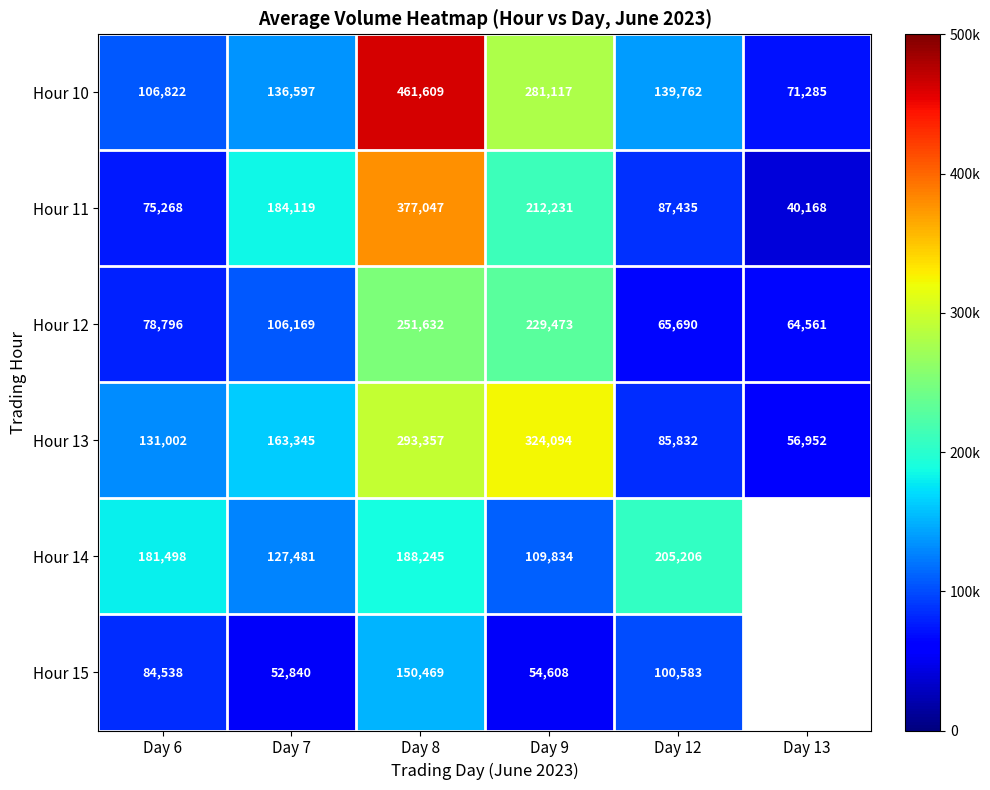

The value of Hour 15 at Day 9 is 54608. True or false?

True